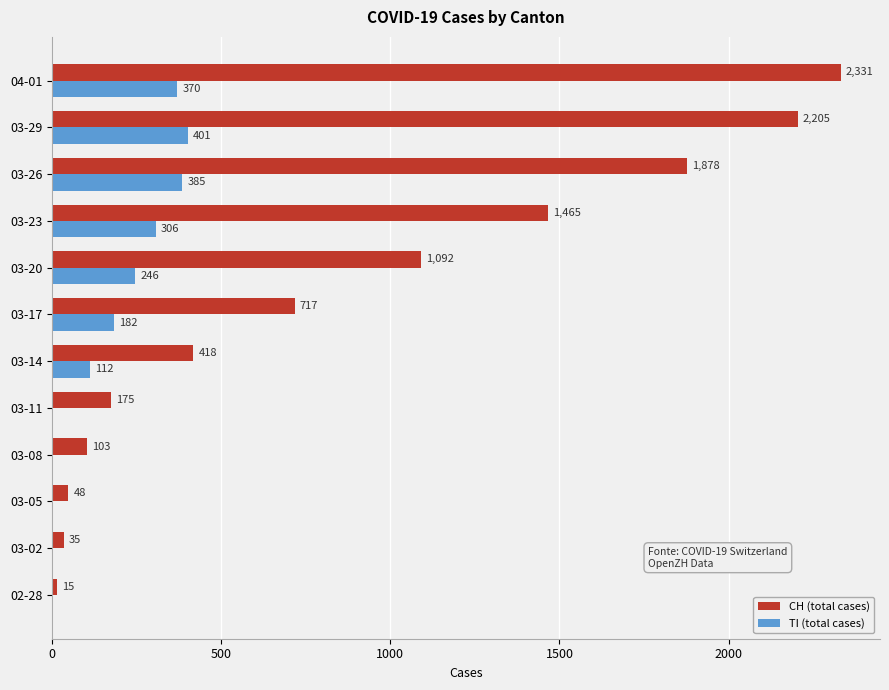

What is the maximum value shown in the chart?

2331